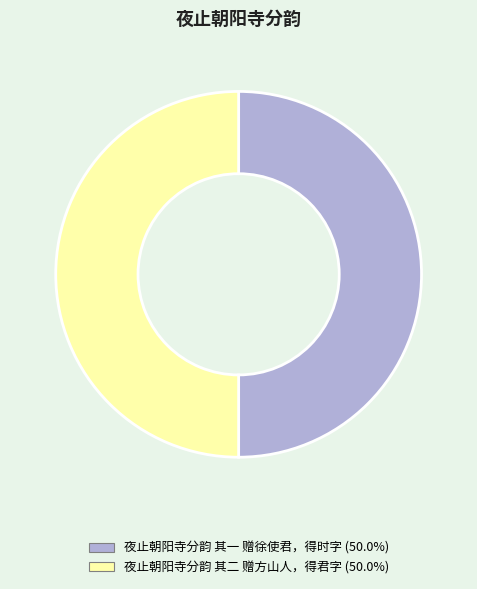

What is the ratio of the value at 夜止朝阳寺分韵 其一 赠徐使君，得时字 to the value at 夜止朝阳寺分韵 其二 赠方山人，得君字?

1.0